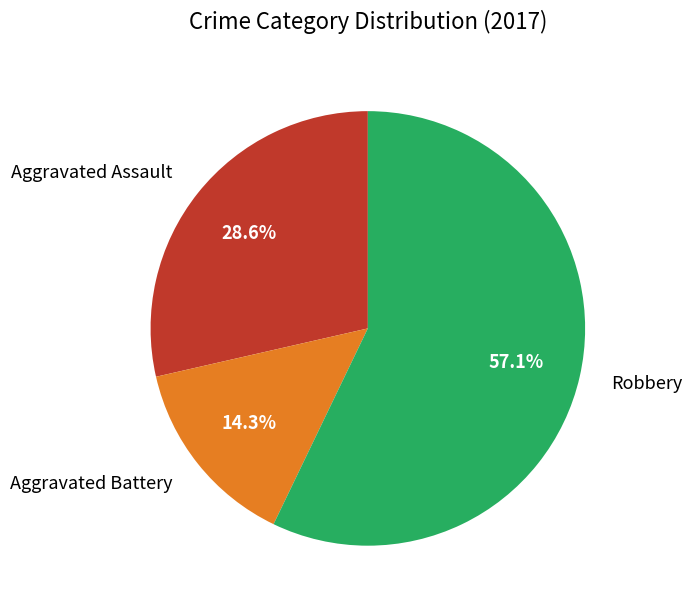

The Aggravated Assault slice represents 36% of the pie. True or false?

False